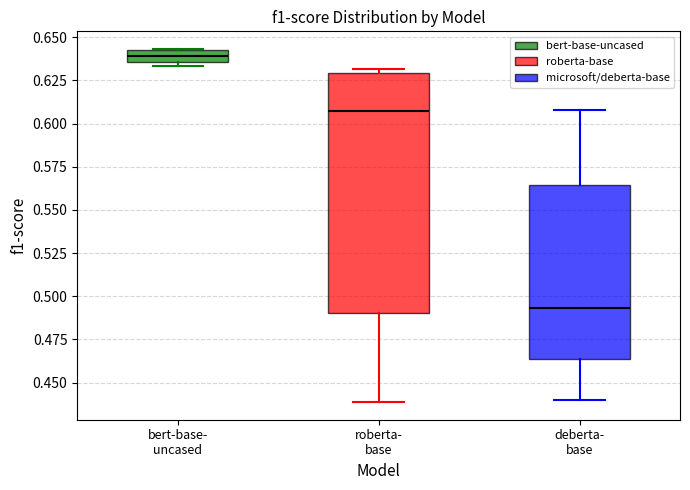

Where is the upper edge of the box for deberta- base on the y-axis? The values are not printed on the chart, so give them approximately, as read against the axis.

0.565